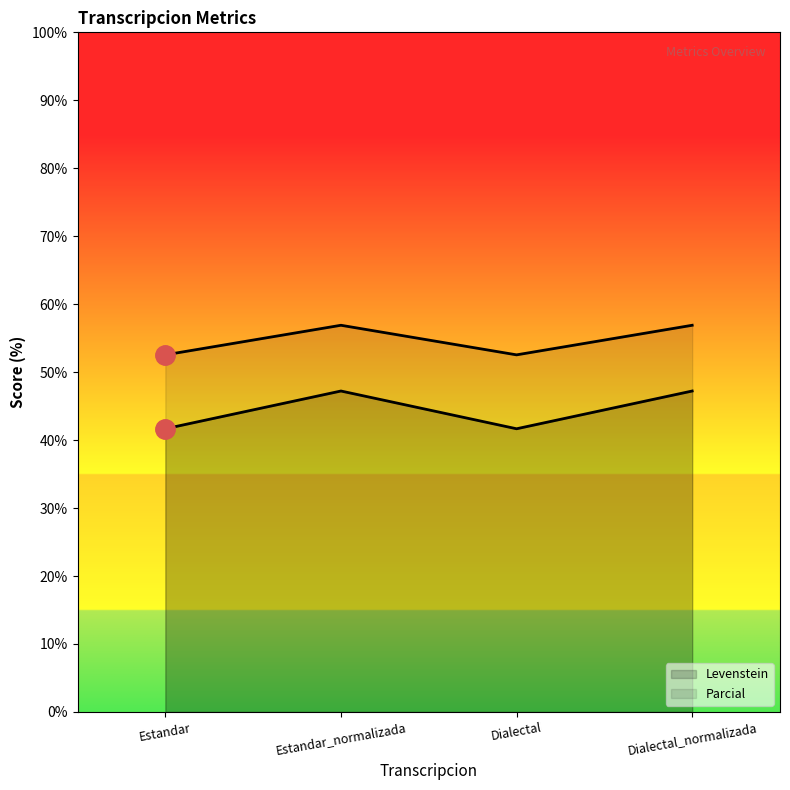

What is the sum of all Levenstein values?

177.8